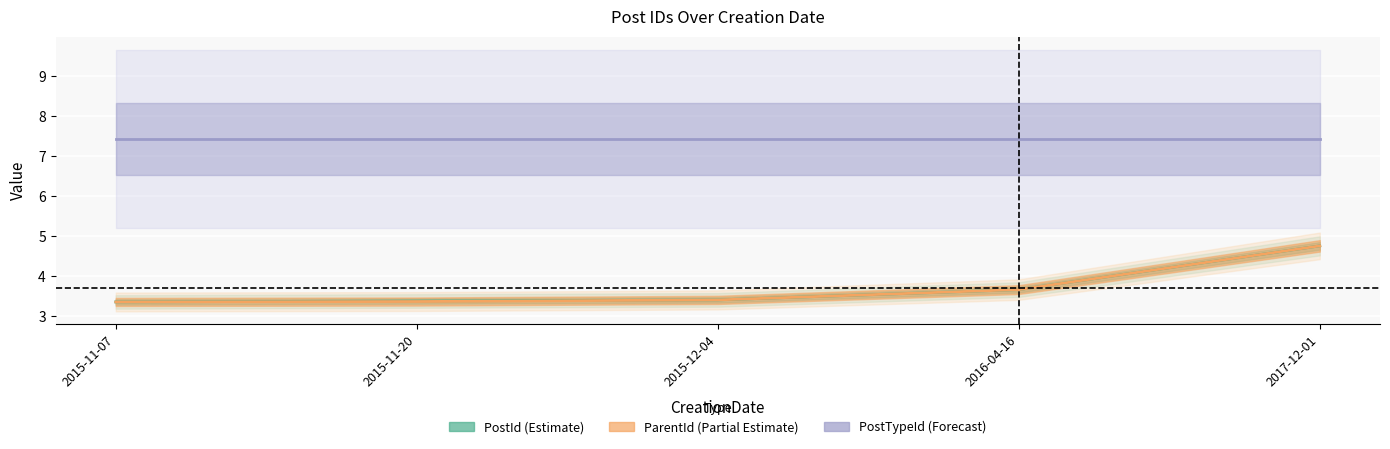

Between 2015-11-20 and 2015-12-04, which series saw the biggest shift?

ParentId